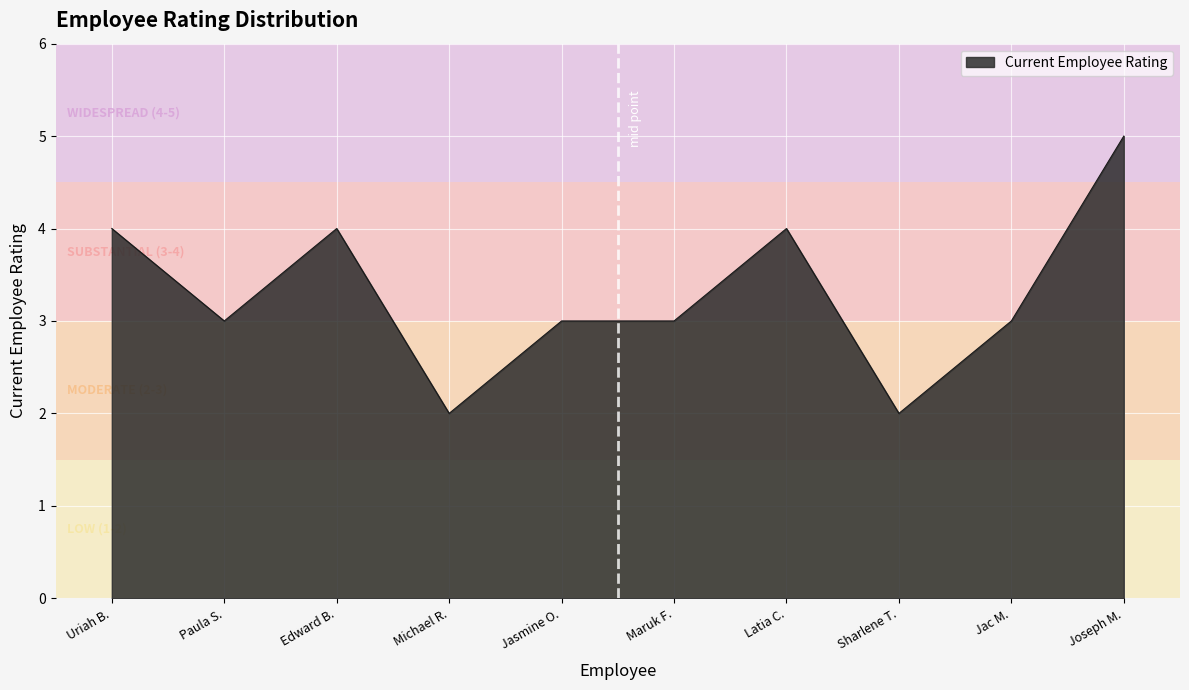

What is the change in value from Jac M. to Joseph M.?

+2